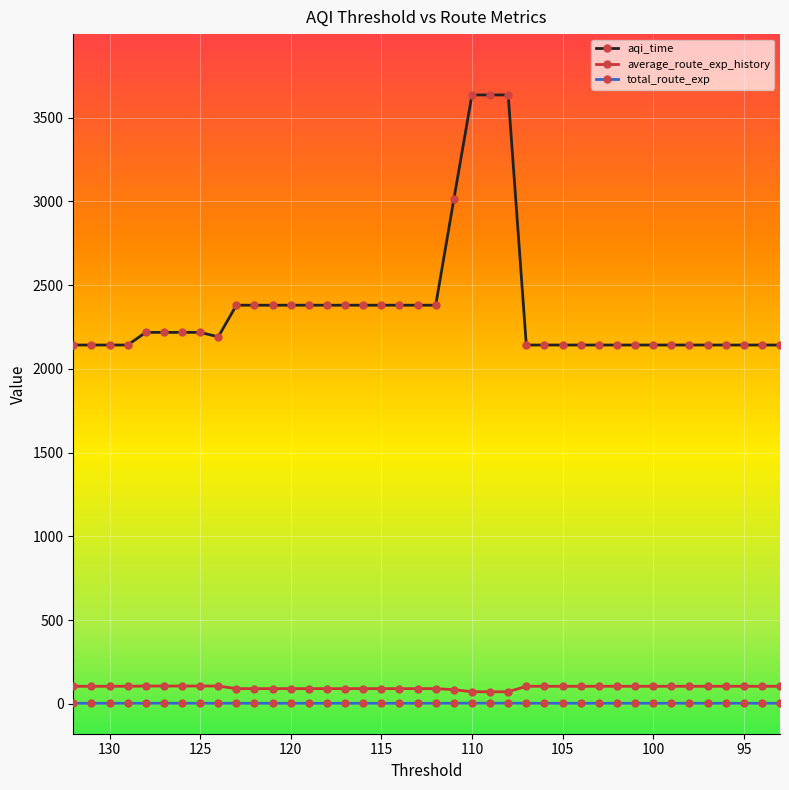

True or false: total_route_exp has a value of 3.8 at 19.

False